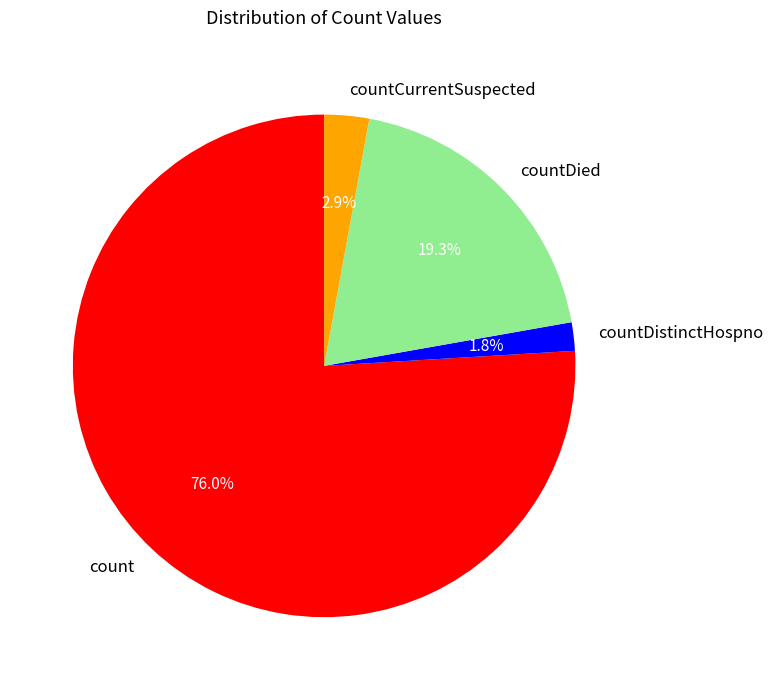

Is the sum of count and countCurrentSuspected greater than half?

Yes